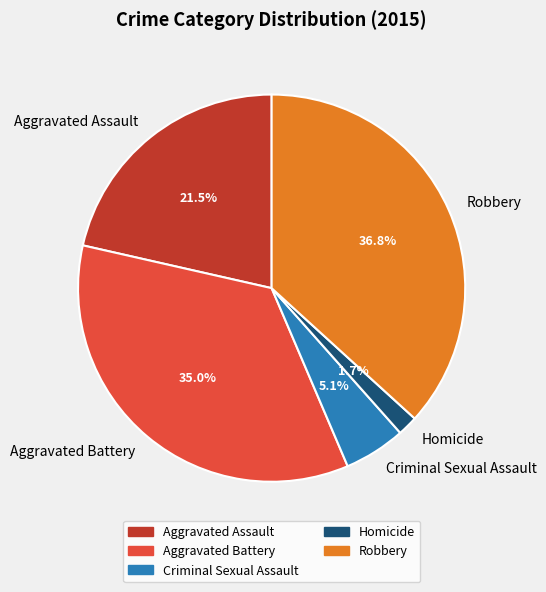

What is the largest slice in the pie chart?

Robbery